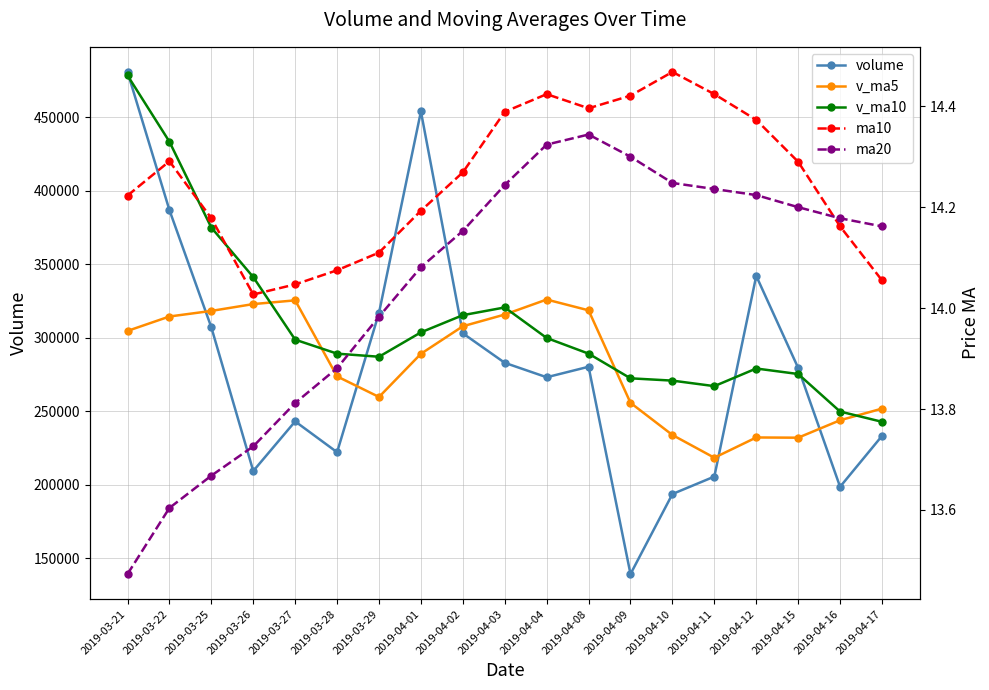

What position from the right is 2019-04-09?

7